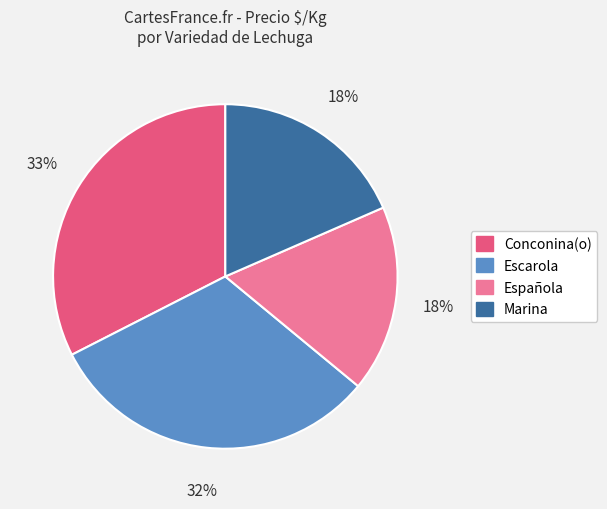

To the nearest percent, what percentage of the pie is Escarola?

32%